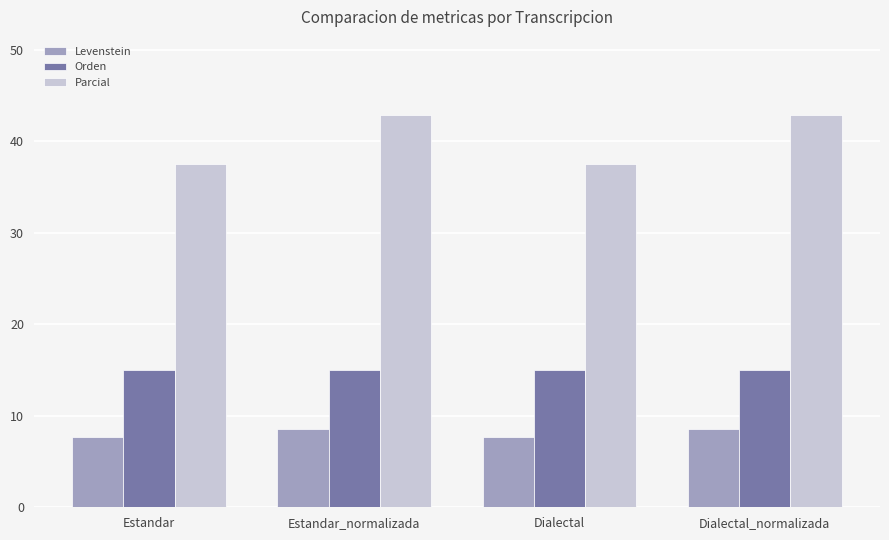

What is the smallest value displayed?

7.7